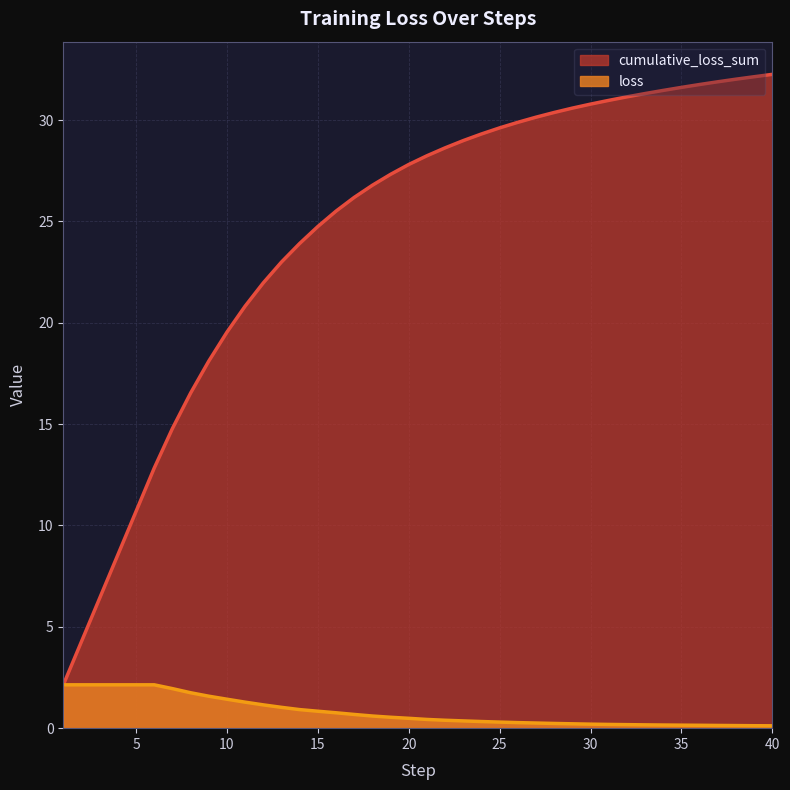

True or false: loss has more than 2 points higher than both neighbors.

False